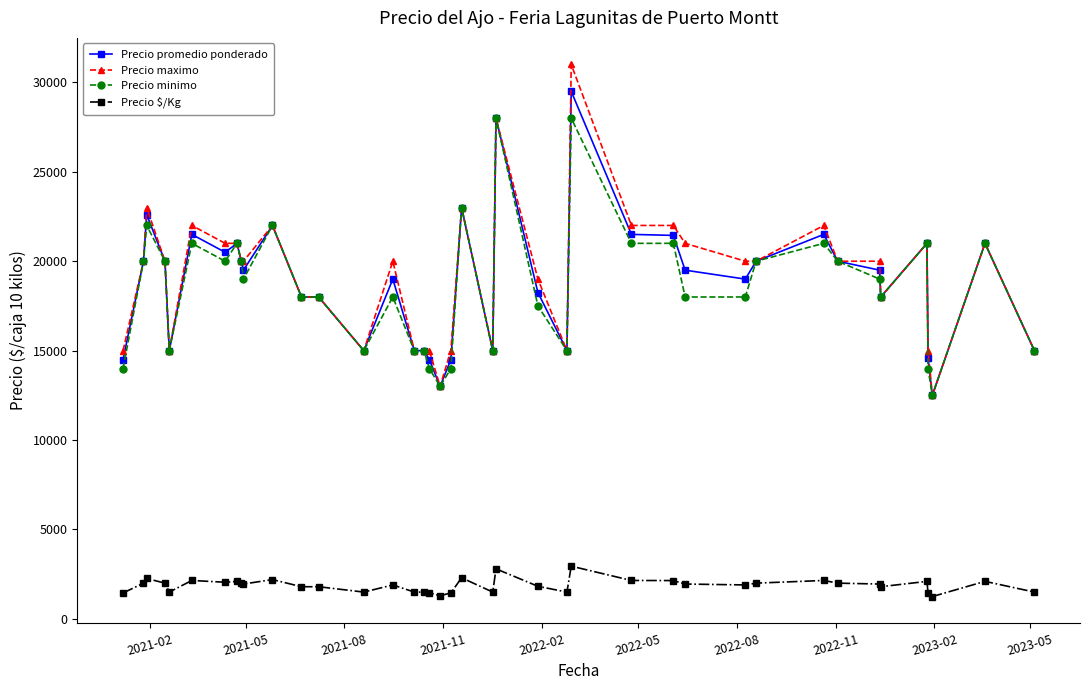

How many lines are shown in the chart?

4